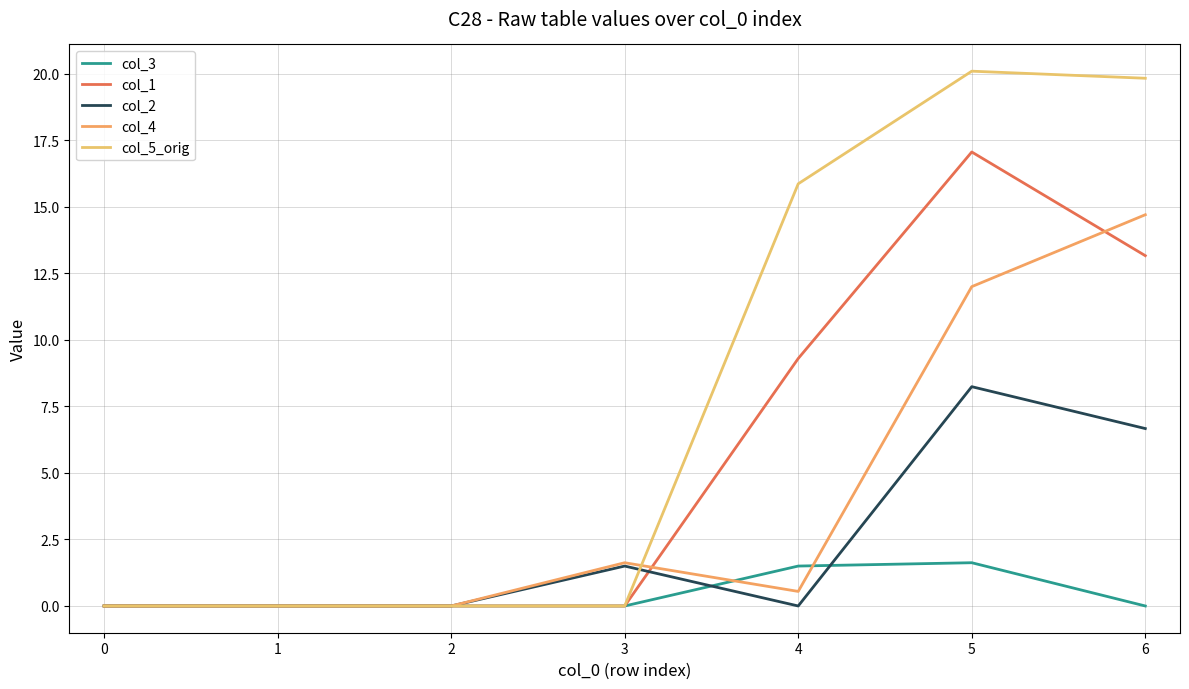

In col_2, how many points are lower than both neighbors (excluding endpoints)?

1